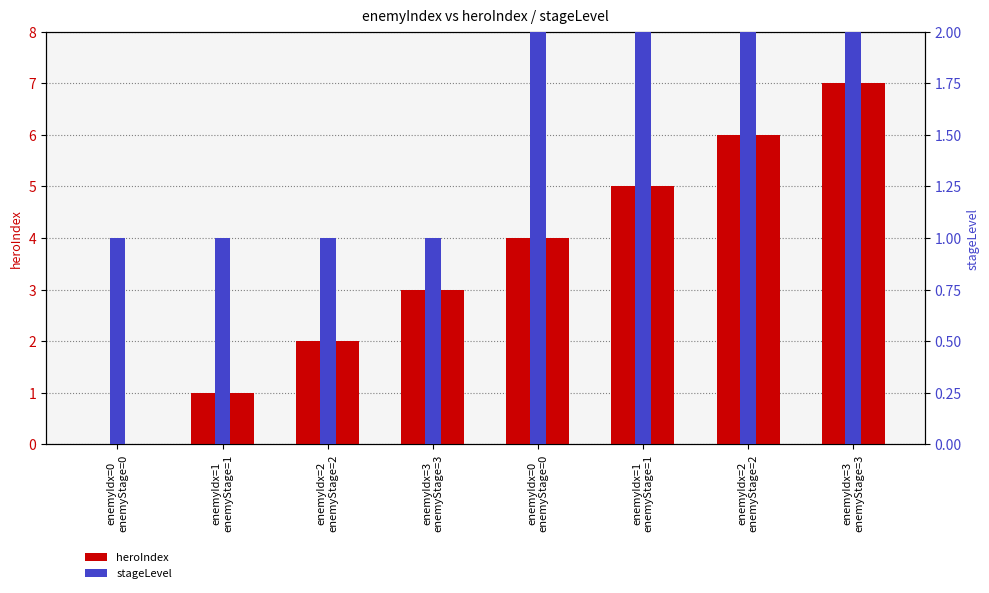

Reading left to right, extract all data points from this chart.

heroIndex: enemyIdx=0
enemyStage=0=0	enemyIdx=1
enemyStage=1=1	enemyIdx=2
enemyStage=2=2	enemyIdx=3
enemyStage=3=3	enemyIdx=0
enemyStage=0=4	enemyIdx=1
enemyStage=1=5	enemyIdx=2
enemyStage=2=6	enemyIdx=3
enemyStage=3=7
stageLevel: enemyIdx=0
enemyStage=0=1	enemyIdx=1
enemyStage=1=1	enemyIdx=2
enemyStage=2=1	enemyIdx=3
enemyStage=3=1	enemyIdx=0
enemyStage=0=2	enemyIdx=1
enemyStage=1=2	enemyIdx=2
enemyStage=2=2	enemyIdx=3
enemyStage=3=2